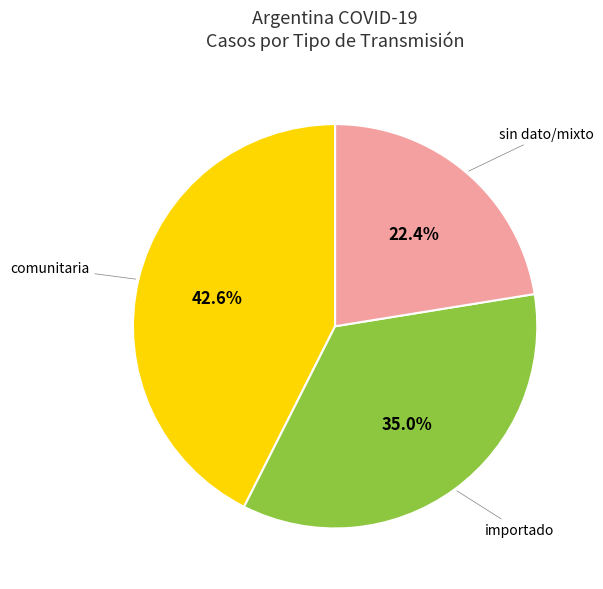

Is there a majority slice in this chart?

No